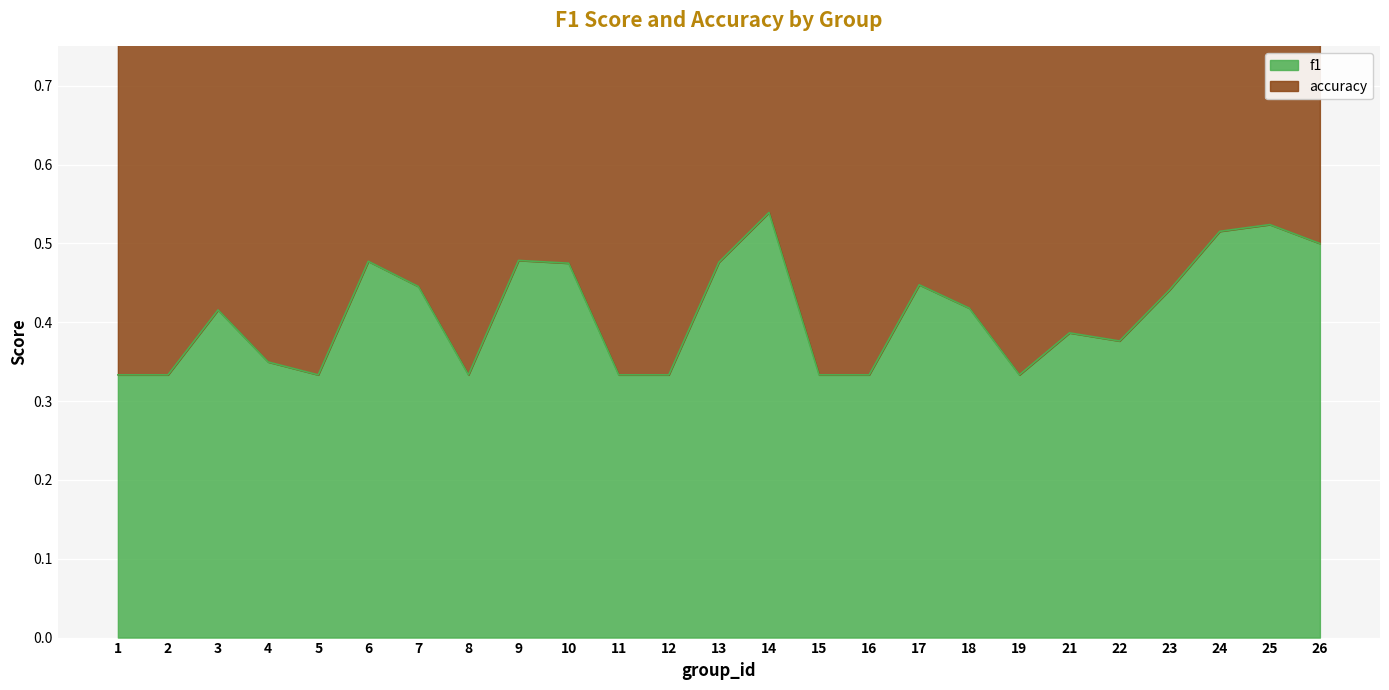

Read the value at 10.

0.5